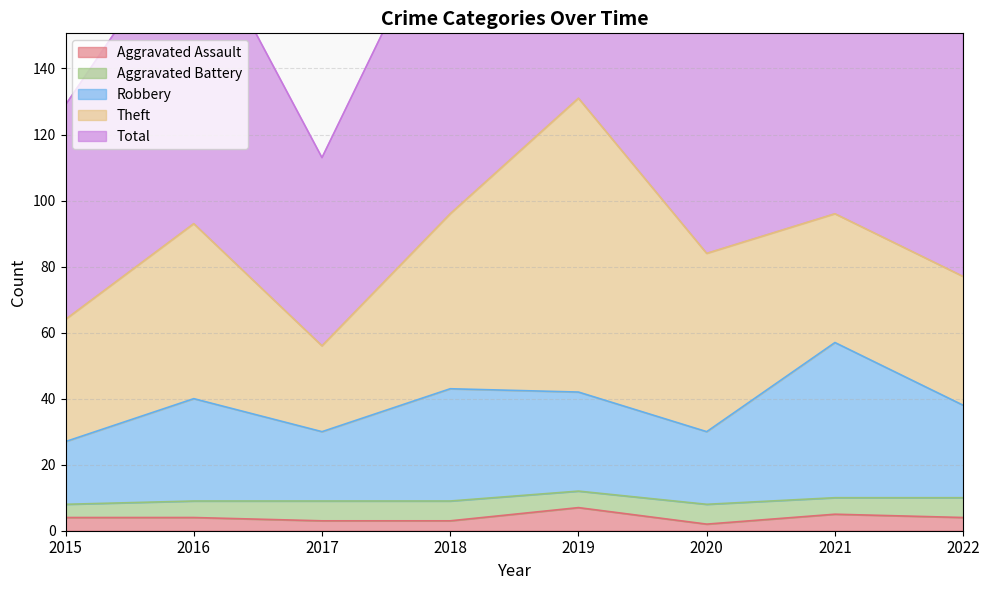

Which series changed the most between 2015 and 2022?

Total